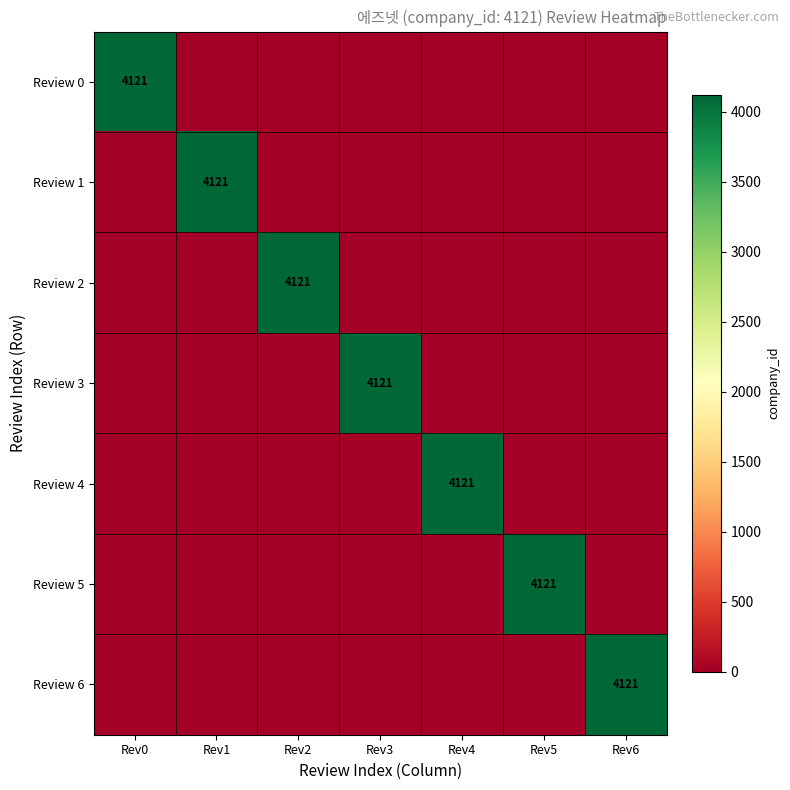

True or false: Review 1 has a value of 2123 at Rev1.

False